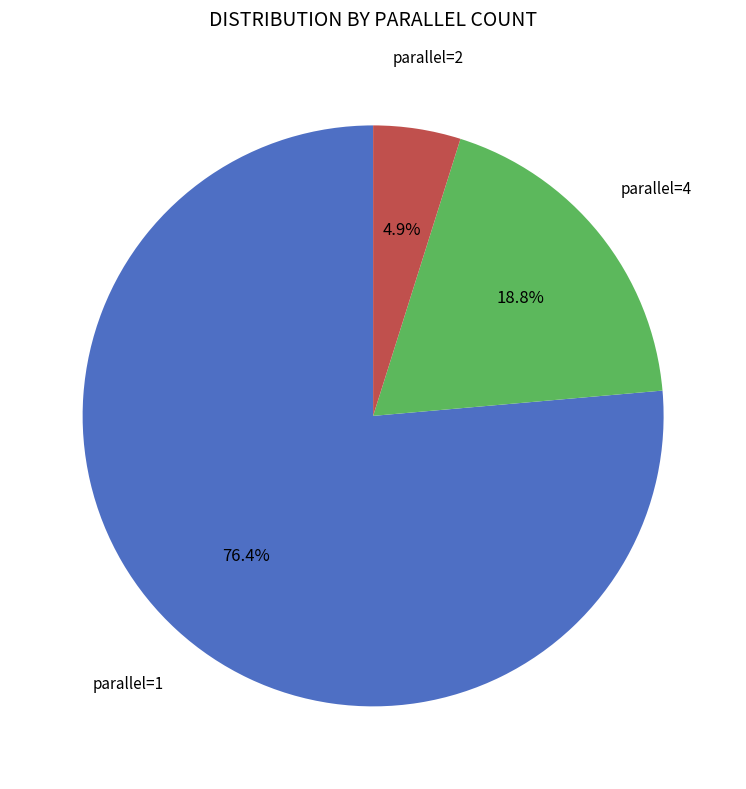

Is there any slice that represents more than half of the pie?

Yes